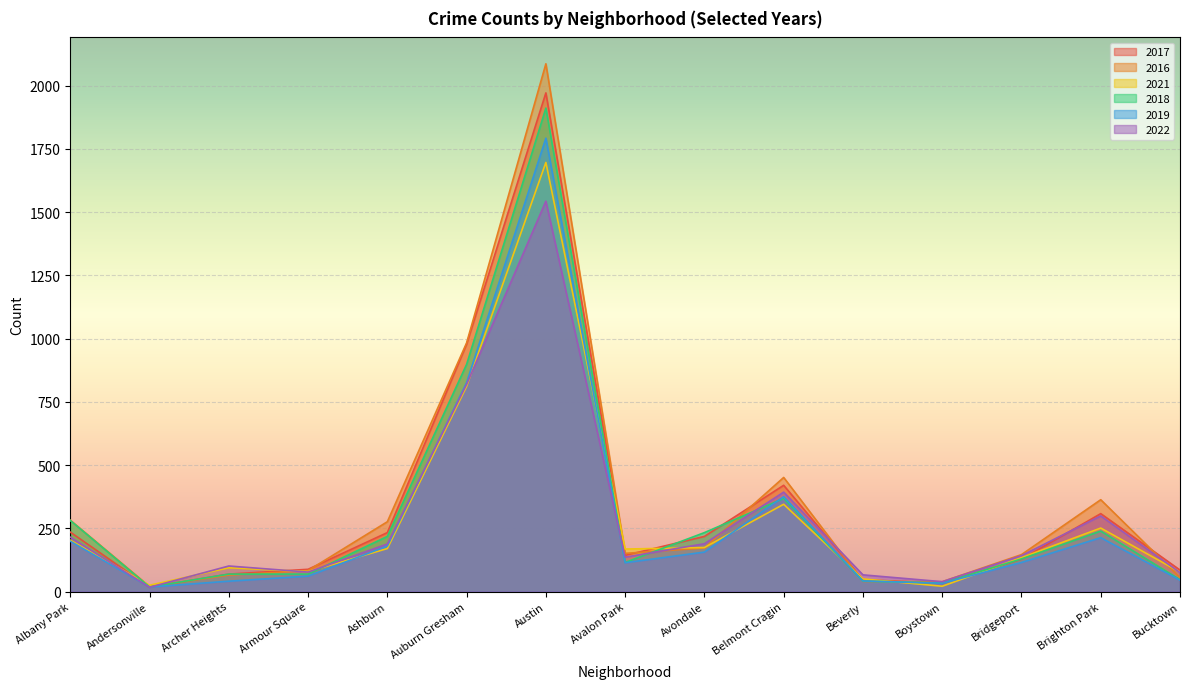

Reading left to right, transcribe all the data shown in this chart.

2017: Albany Park=235	Andersonville=17	Archer Heights=69	Armour Square=88	Ashburn=233	Auburn Gresham=978	Austin=1971	Avalon Park=143	Avondale=218	Belmont Cragin=420	Beverly=47	Boystown=33	Bridgeport=128	Brighton Park=308	Bucktown=85
2016: Albany Park=282	Andersonville=20	Archer Heights=65	Armour Square=83	Ashburn=276	Auburn Gresham=983	Austin=2086	Avalon Park=151	Avondale=172	Belmont Cragin=451	Beverly=40	Boystown=39	Bridgeport=146	Brighton Park=363	Bucktown=55
2021: Albany Park=203	Andersonville=25	Archer Heights=94	Armour Square=79	Ashburn=170	Auburn Gresham=811	Austin=1696	Avalon Park=168	Avondale=174	Belmont Cragin=345	Beverly=50	Boystown=21	Bridgeport=134	Brighton Park=251	Bucktown=77
2018: Albany Park=281	Andersonville=18	Archer Heights=69	Armour Square=69	Ashburn=218	Auburn Gresham=898	Austin=1911	Avalon Park=115	Avondale=233	Belmont Cragin=368	Beverly=41	Boystown=34	Bridgeport=129	Brighton Park=239	Bucktown=47
2019: Albany Park=199	Andersonville=18	Archer Heights=41	Armour Square=61	Ashburn=180	Auburn Gresham=826	Austin=1792	Avalon Park=114	Avondale=156	Belmont Cragin=375	Beverly=42	Boystown=33	Bridgeport=115	Brighton Park=213	Bucktown=45
2022: Albany Park=215	Andersonville=17	Archer Heights=101	Armour Square=77	Ashburn=188	Auburn Gresham=819	Austin=1543	Avalon Park=136	Avondale=189	Belmont Cragin=393	Beverly=66	Boystown=39	Bridgeport=142	Brighton Park=299	Bucktown=75